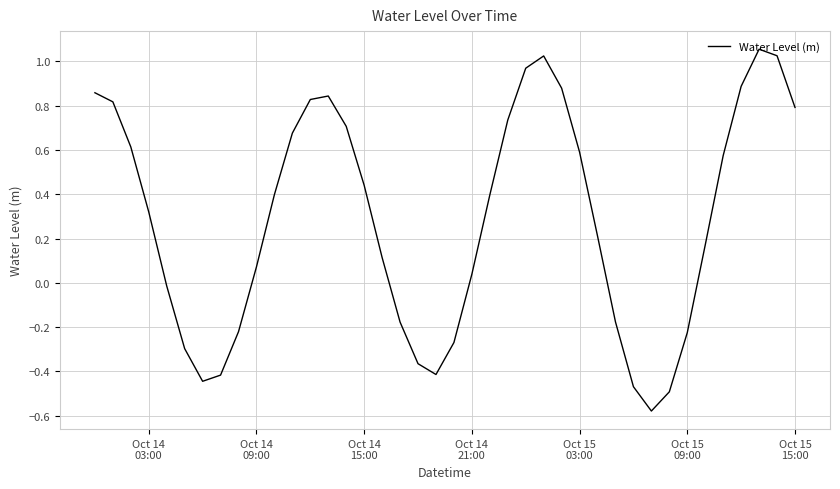

What is the difference between the maximum and minimum values?

1.6